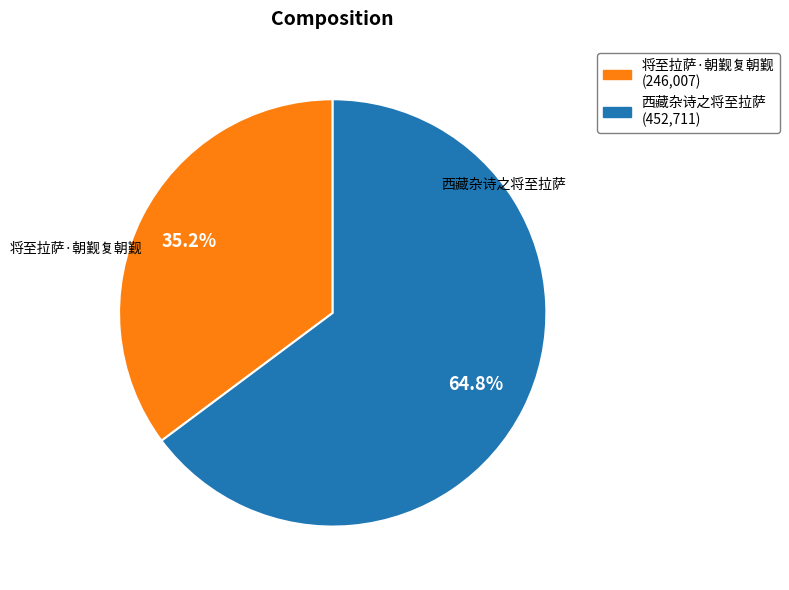

To the nearest percent, what portion does 西藏杂诗之将至拉萨 represent?

65%